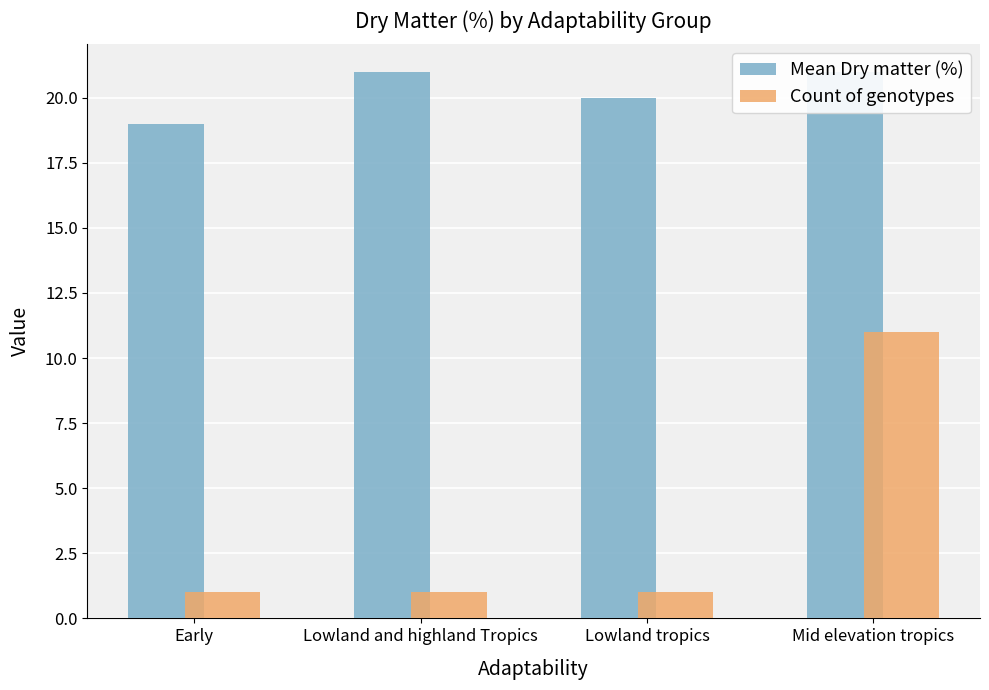

Reading left to right, transcribe all the data shown in this chart.

Mean Dry matter (%): Early=19	Lowland and highland Tropics=21	Lowland tropics=20	Mid elevation tropics=21
Count of genotypes: Early=1	Lowland and highland Tropics=1	Lowland tropics=1	Mid elevation tropics=11